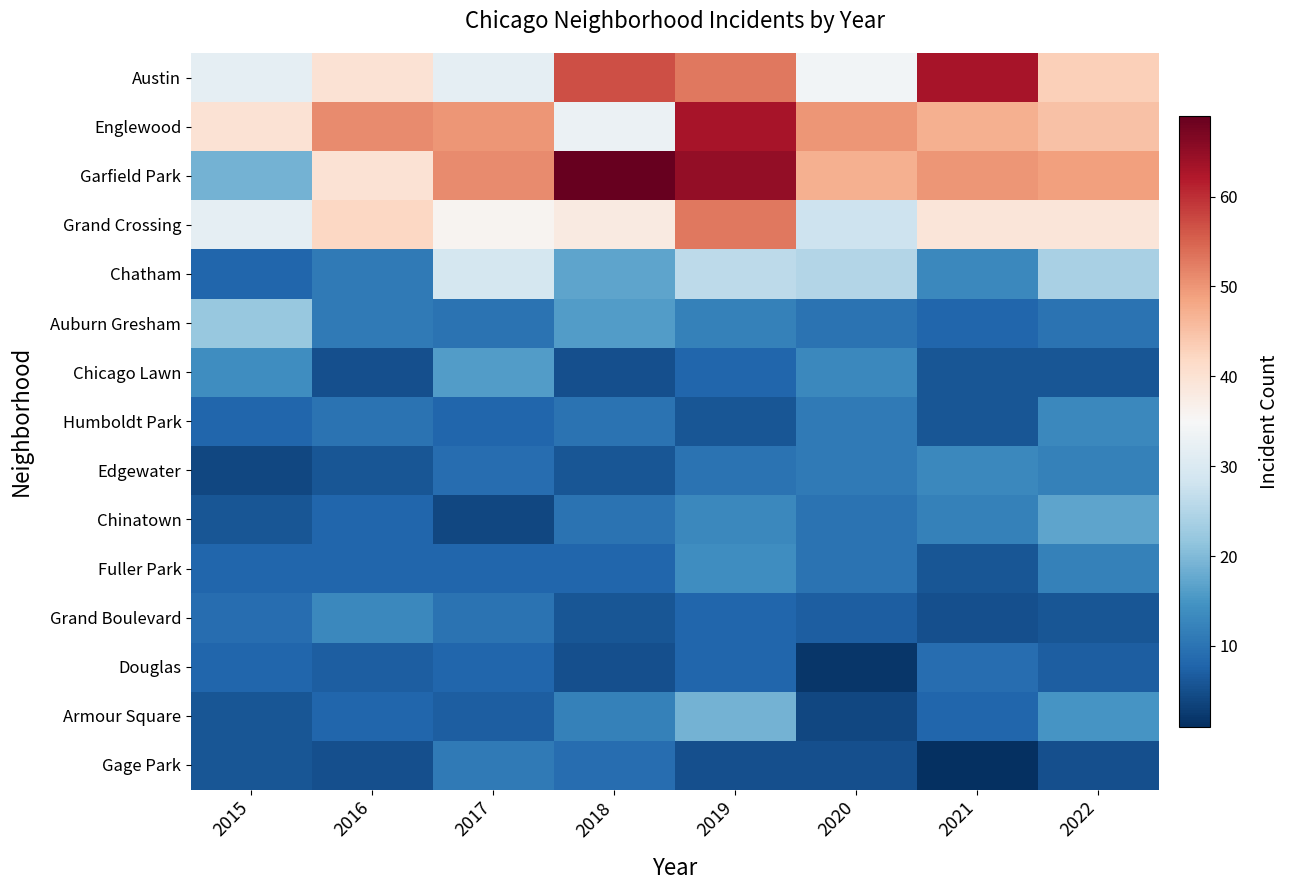

List the series in order of their peak value, highest first.

Garfield Park, Austin, Englewood, Grand Crossing, Chatham, Auburn Gresham, Armour Square, Chinatown, Chicago Lawn, Fuller Park, Humboldt Park, Edgewater, Grand Boulevard, Gage Park, Douglas